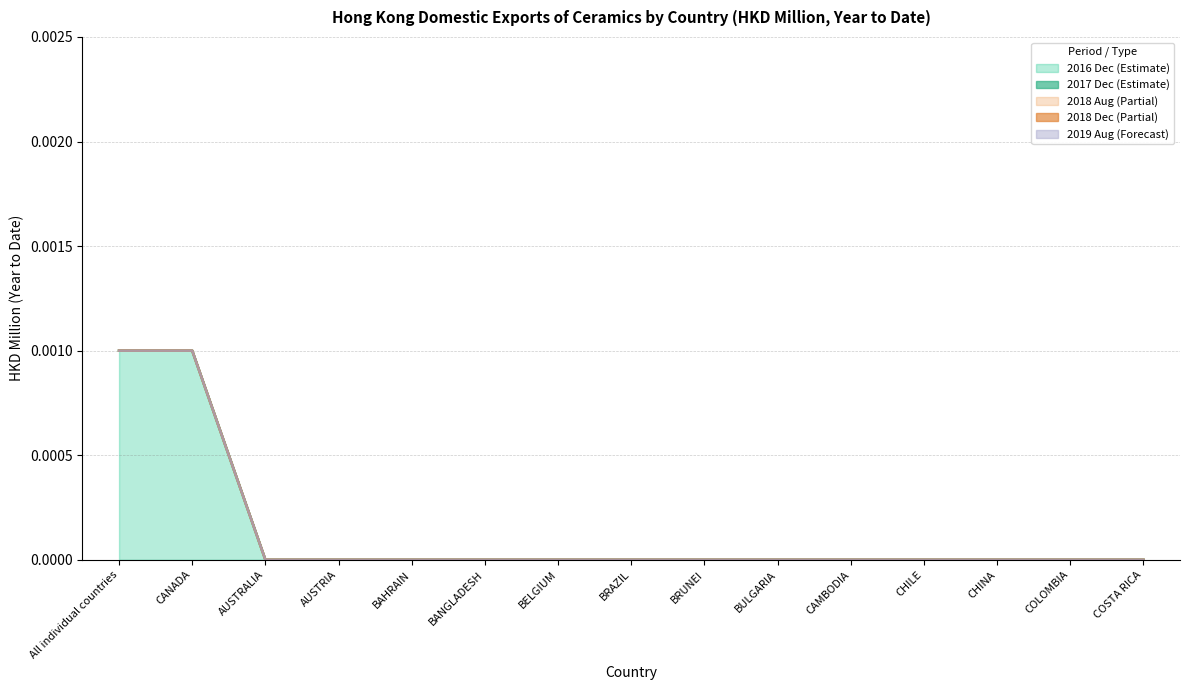

Does the chart have visible grid lines?

Yes